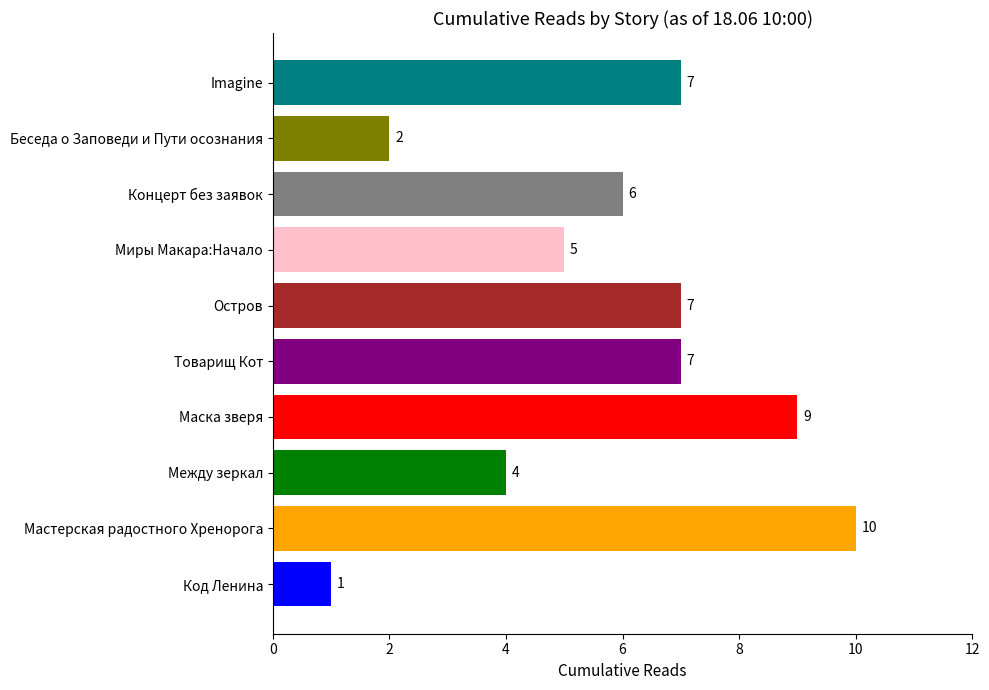

At which category does the chart reach its peak across all series?

Мастерская радостного Хренорога